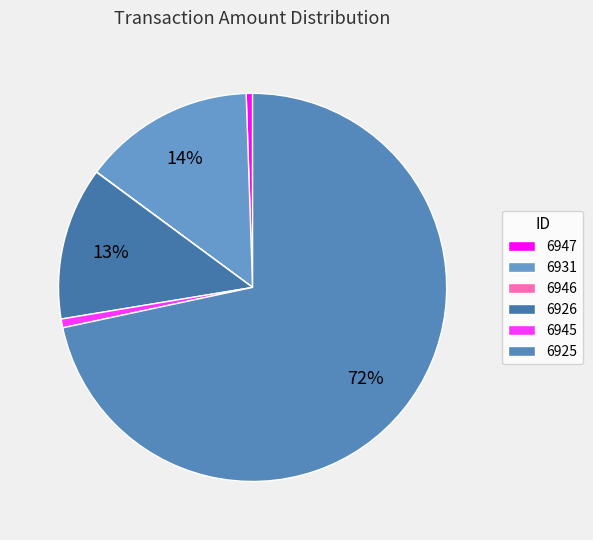

The 6946 slice represents 0% of the pie. True or false?

True